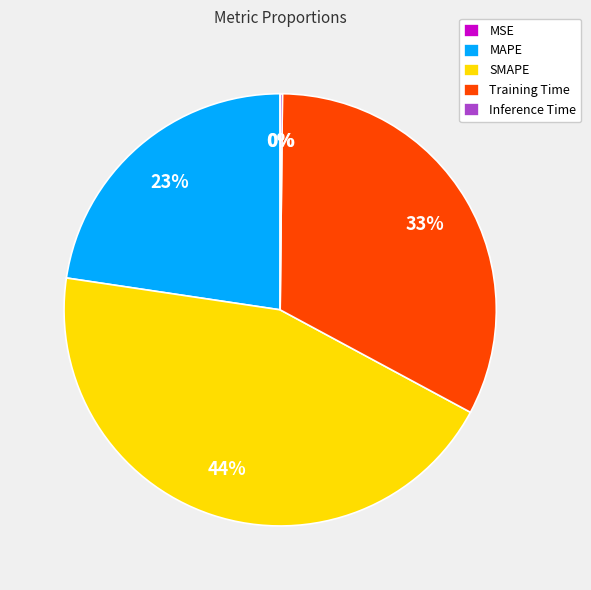

True or false: Training Time accounts for 33% of the total.

True